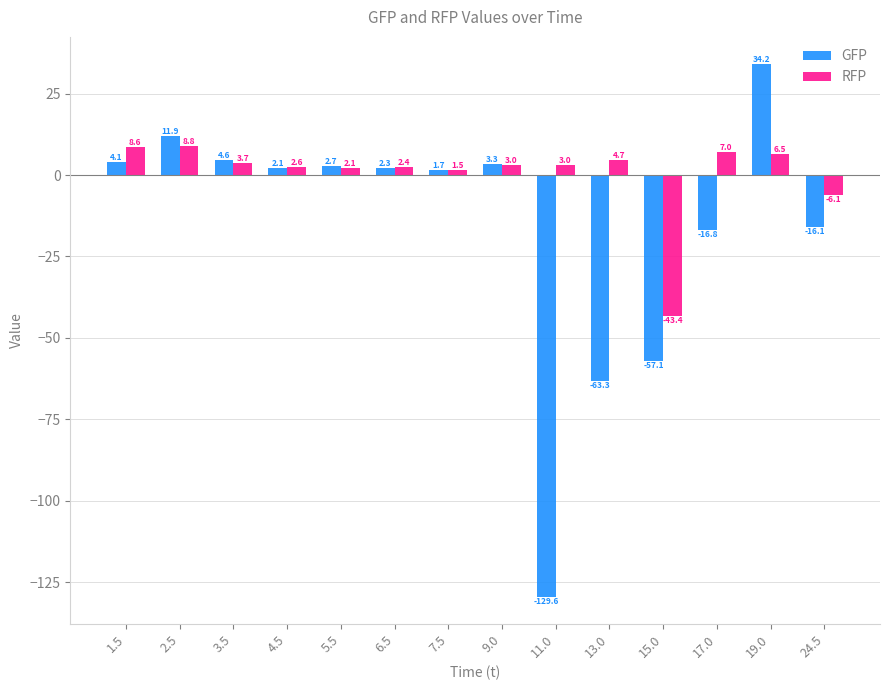

Which label corresponds to the smallest value in the chart?

11.0